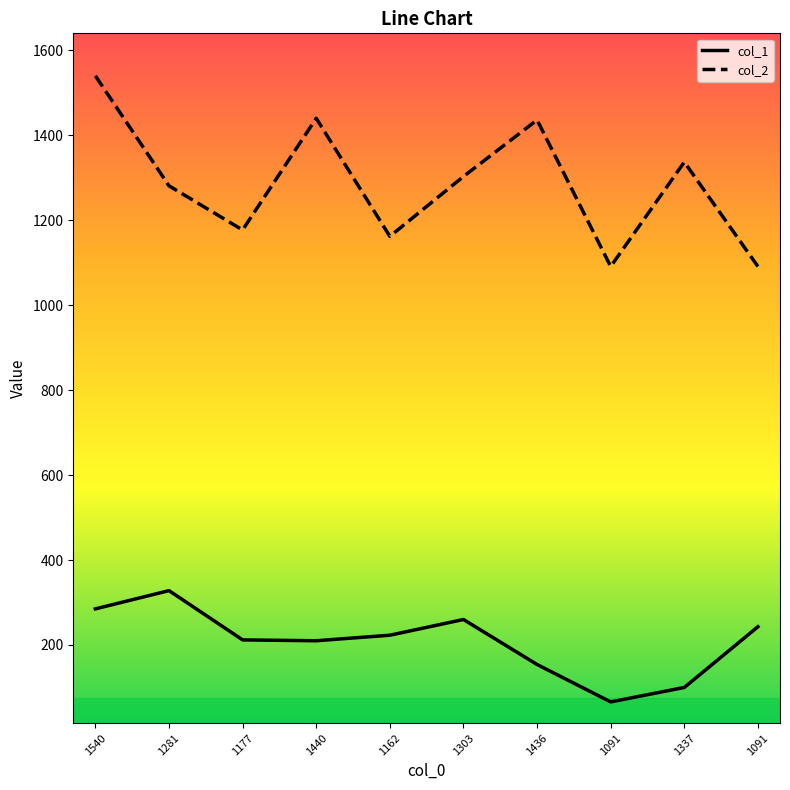

Does the chart have visible grid lines?

No